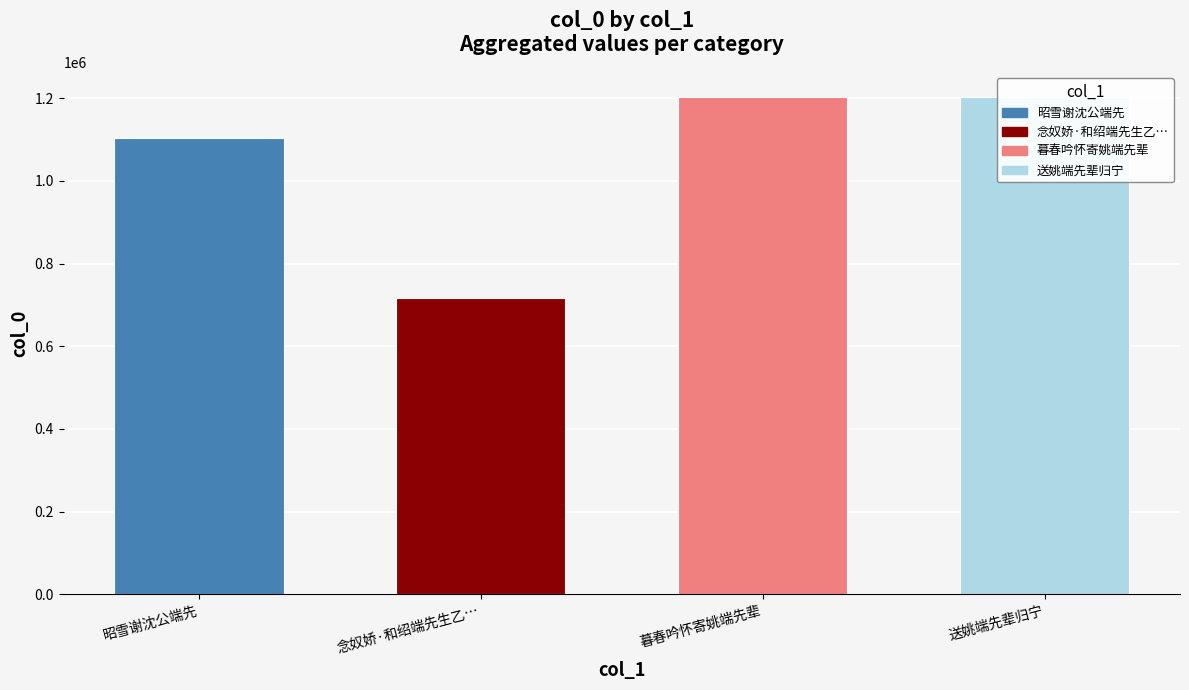

How many distinct data groups are displayed?

1